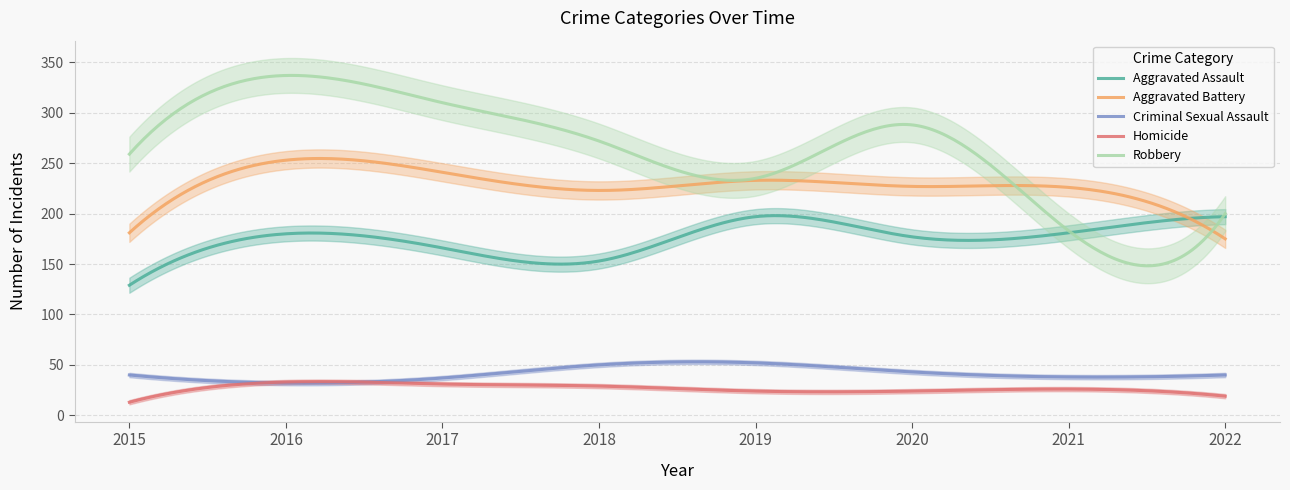

List the series in order of their peak value, lowest first.

Homicide, Criminal Sexual Assault, Aggravated Assault, Aggravated Battery, Robbery